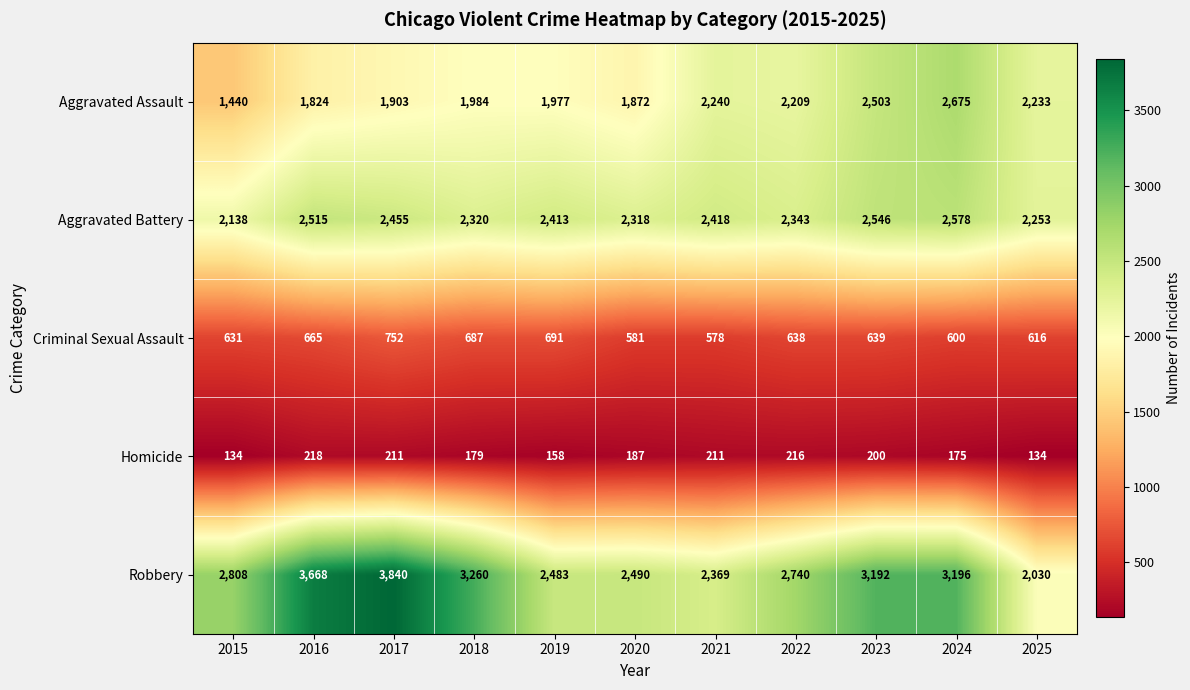

The value of Robbery at 2016 is 5573. True or false?

False